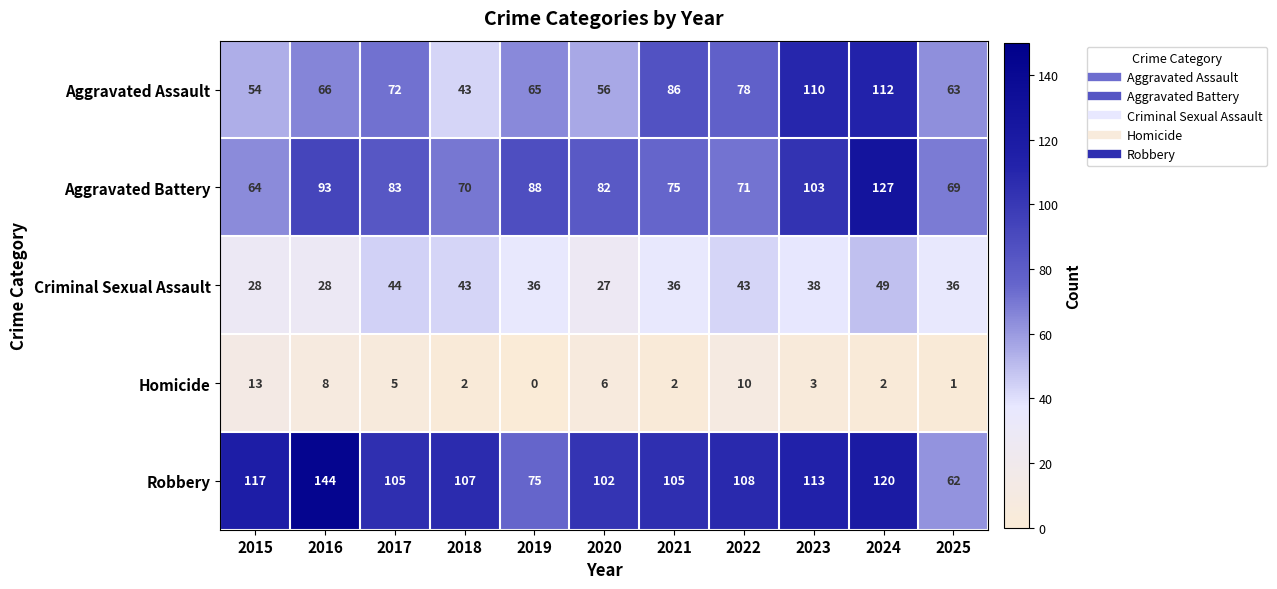

What is the greatest value displayed?

144